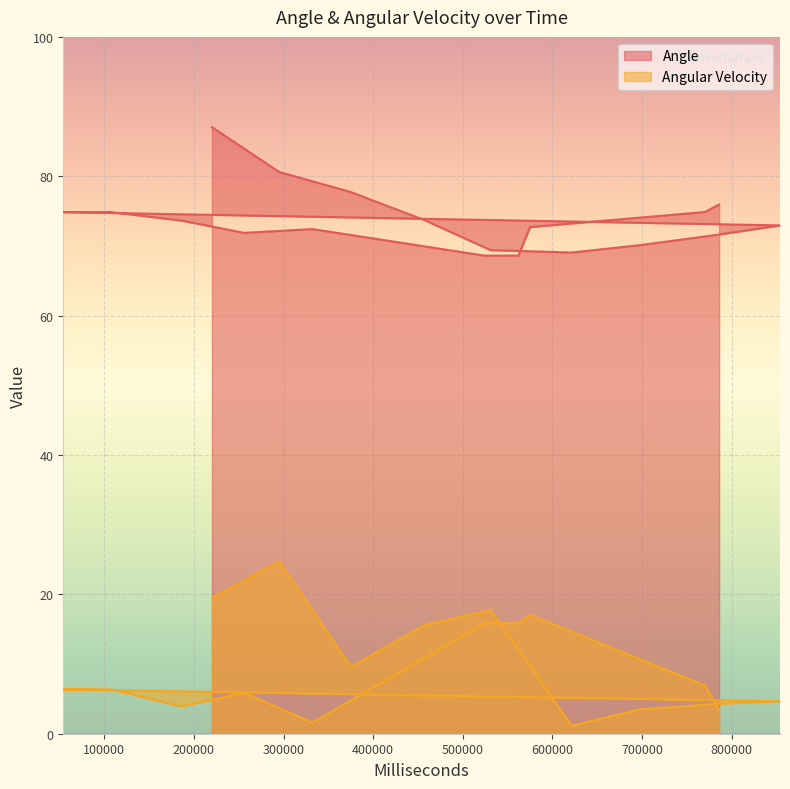

True or false: Angle and Angular Velocity cross at least once.

False